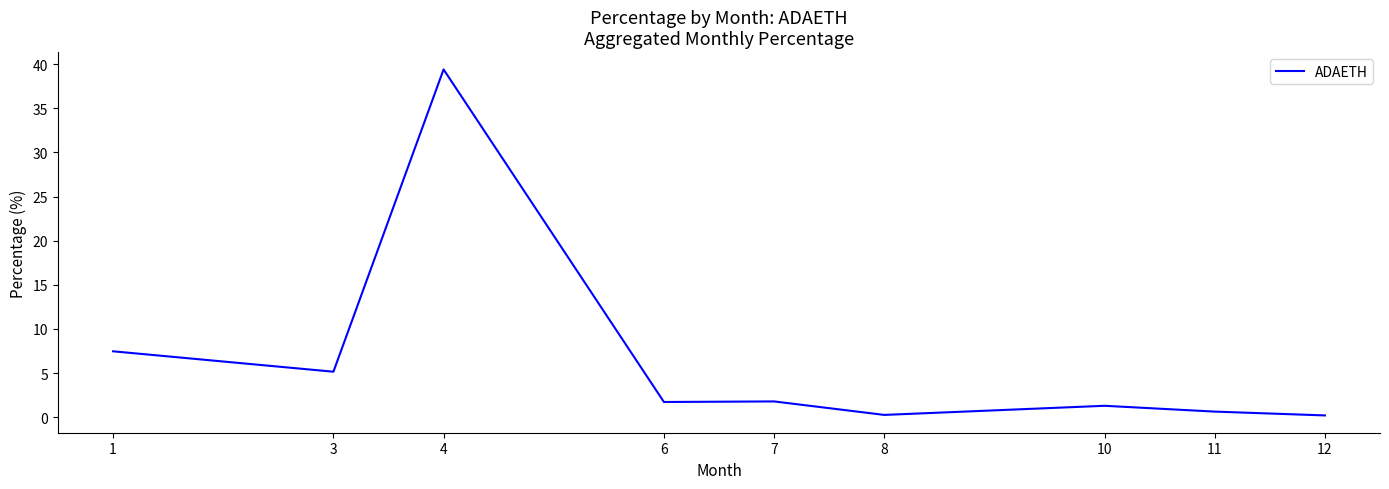

True or false: the data shows 7.5 at 1.

True